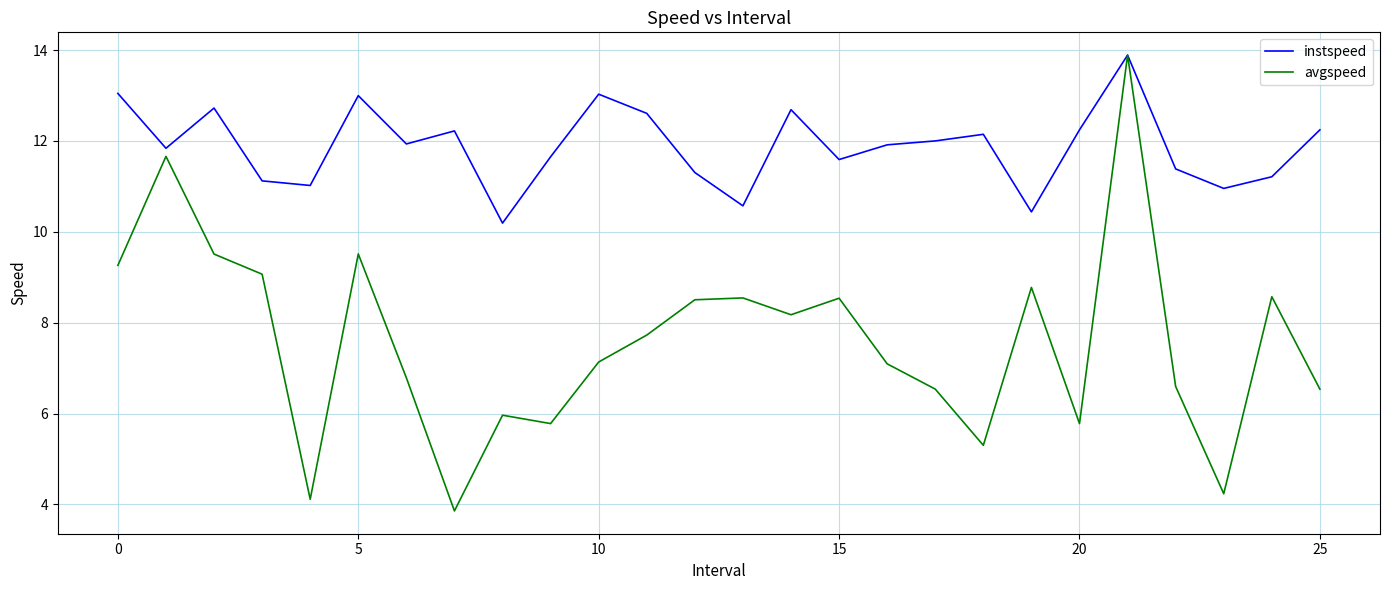

What is the highest value of the instspeed series?

13.9